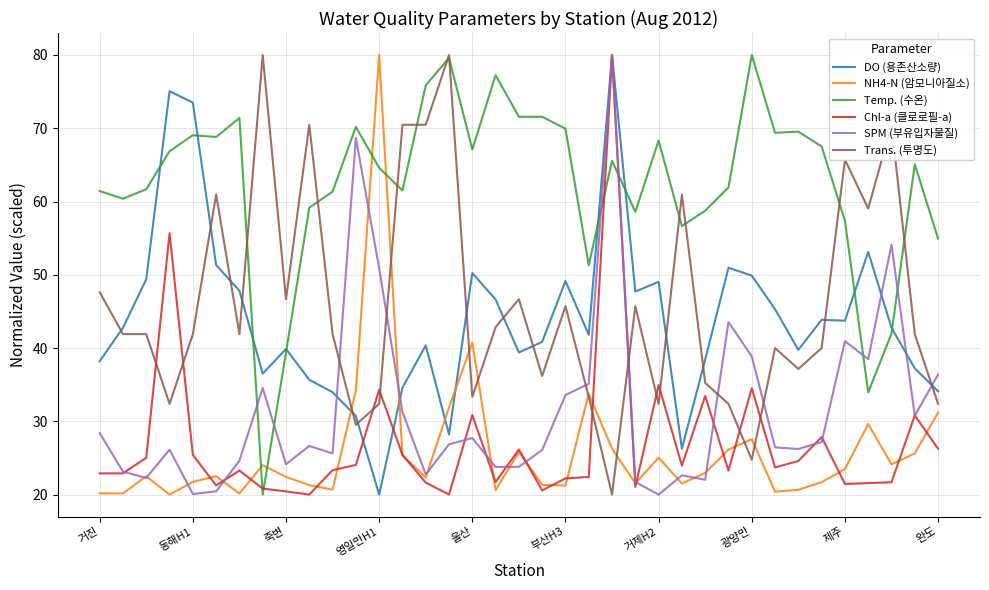

Which series ends up on top after the final intersection of NH4-N (암모니아질소) and SPM (부유입자물질)?

SPM (부유입자물질)